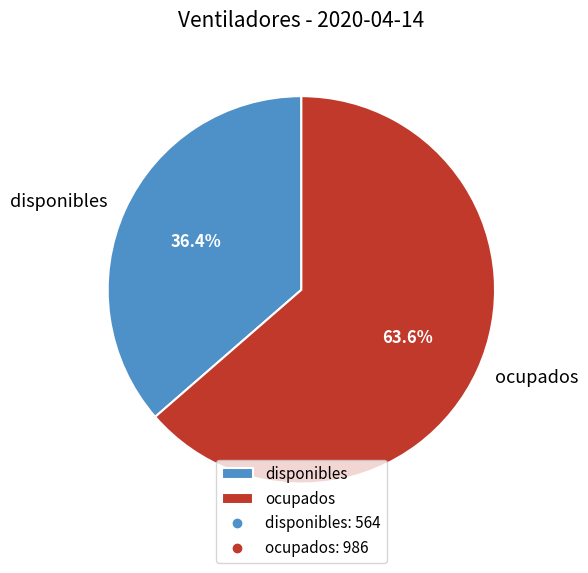

Does disponibles represent more than half of the total?

No